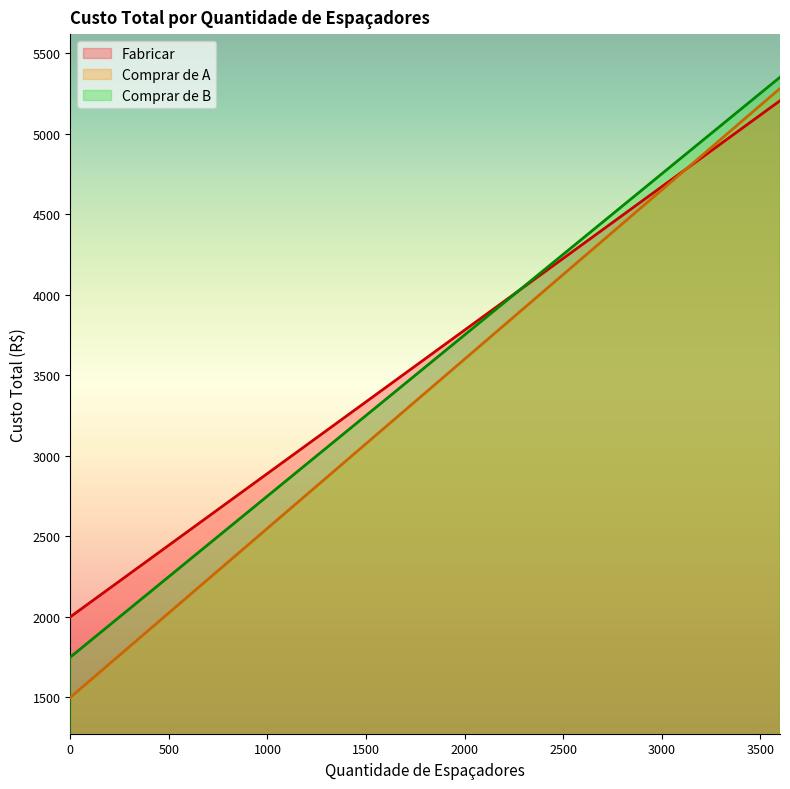

True or false: Comprar de A and Comprar de B cross at least once.

False